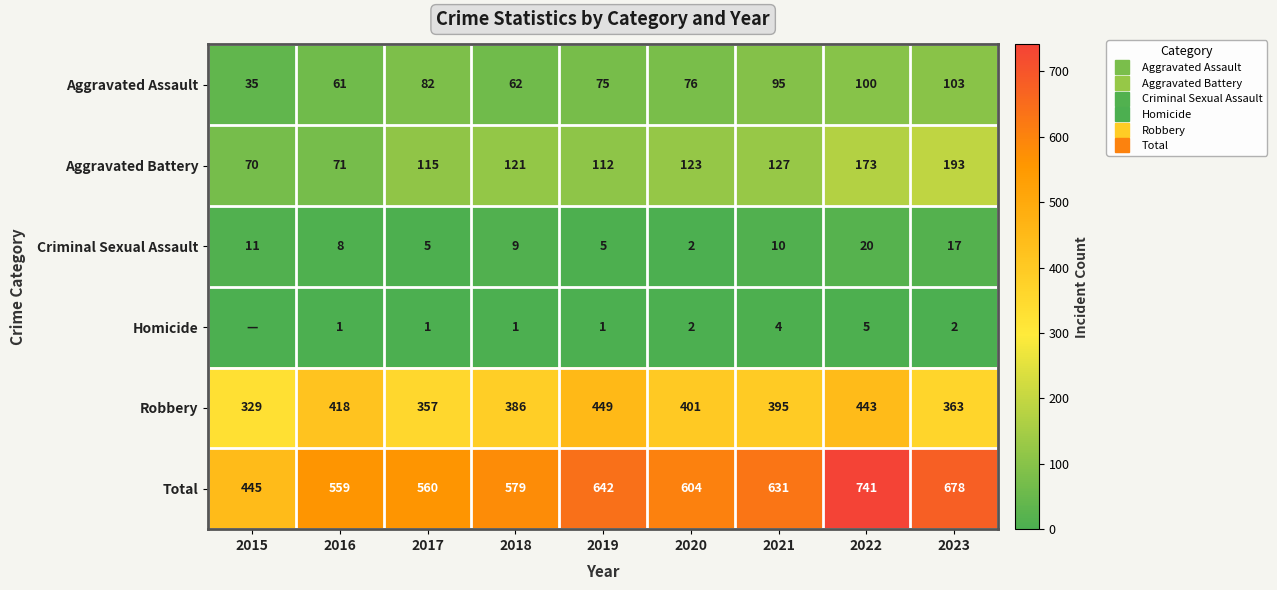

How many data points does each series have?

9